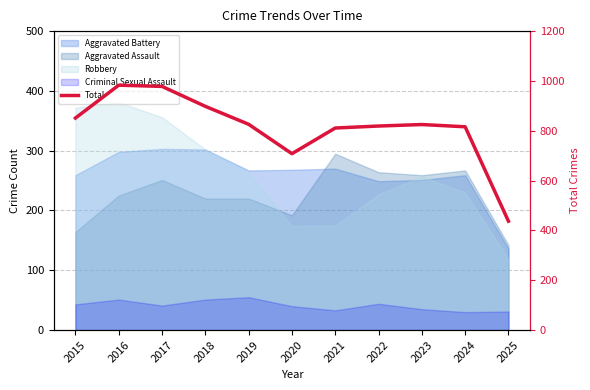

What is the value of the 6th point from the left?

708